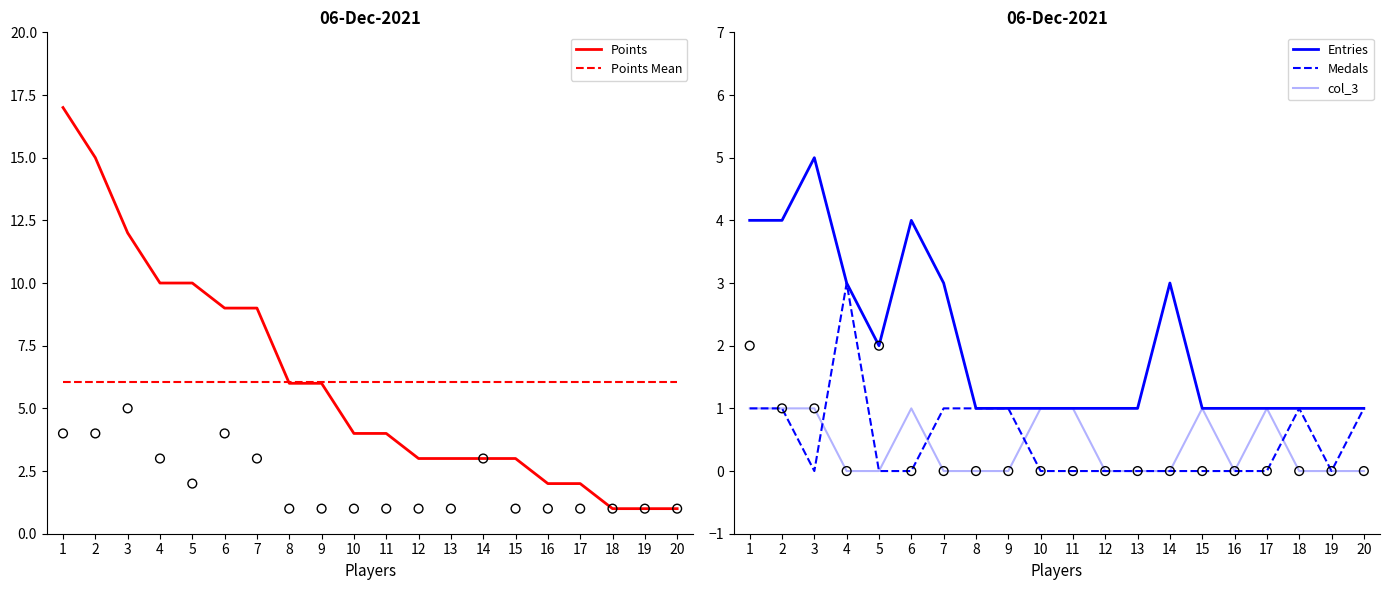

At which category is the sum across all series the highest?

1